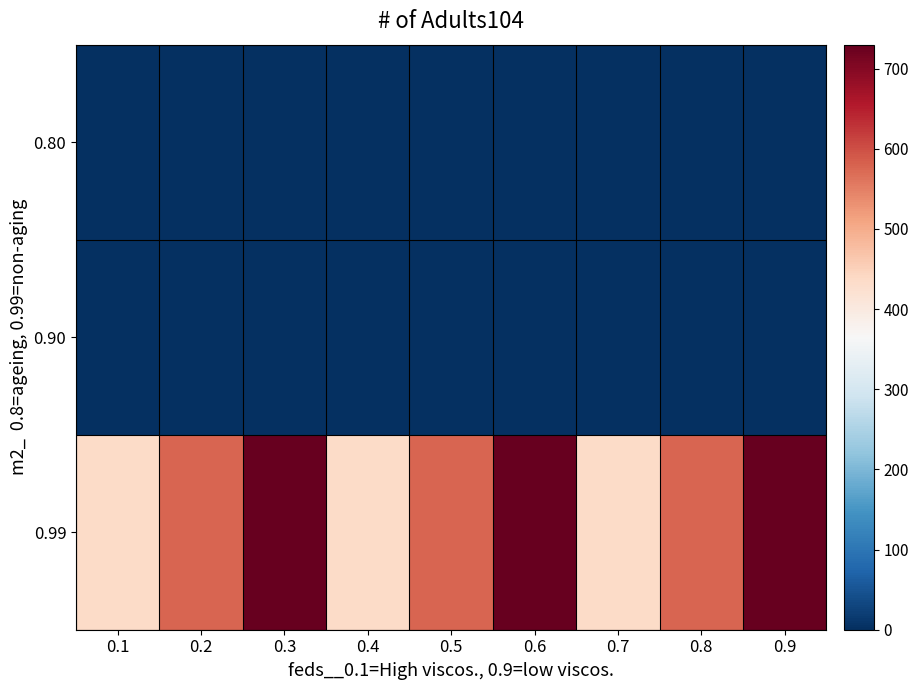

Reading left to right, what are all the values shown in this chart?

0.99: 0.1=434	0.2=578	0.3=730	0.4=434	0.5=578	0.6=730	0.7=434	0.8=578	0.9=730
0.90: 0.1=0	0.2=0	0.3=0	0.4=0	0.5=0	0.6=0	0.7=0	0.8=0	0.9=0
0.80: 0.1=0	0.2=0	0.3=0	0.4=0	0.5=0	0.6=0	0.7=0	0.8=0	0.9=0